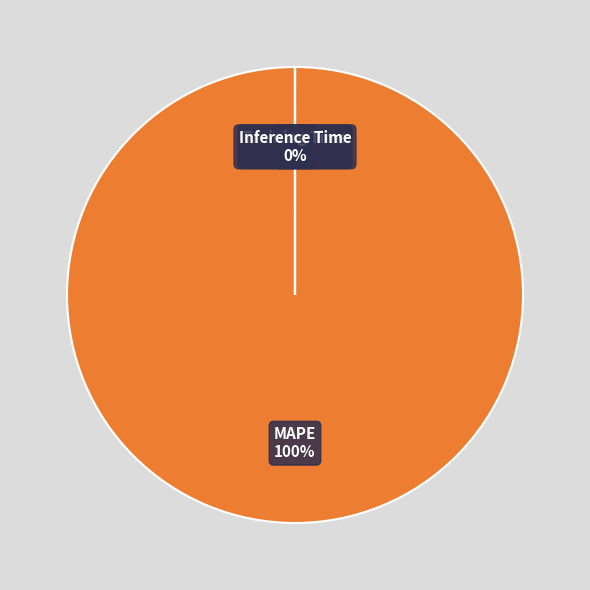

Which slice is the smallest?

Inference Time